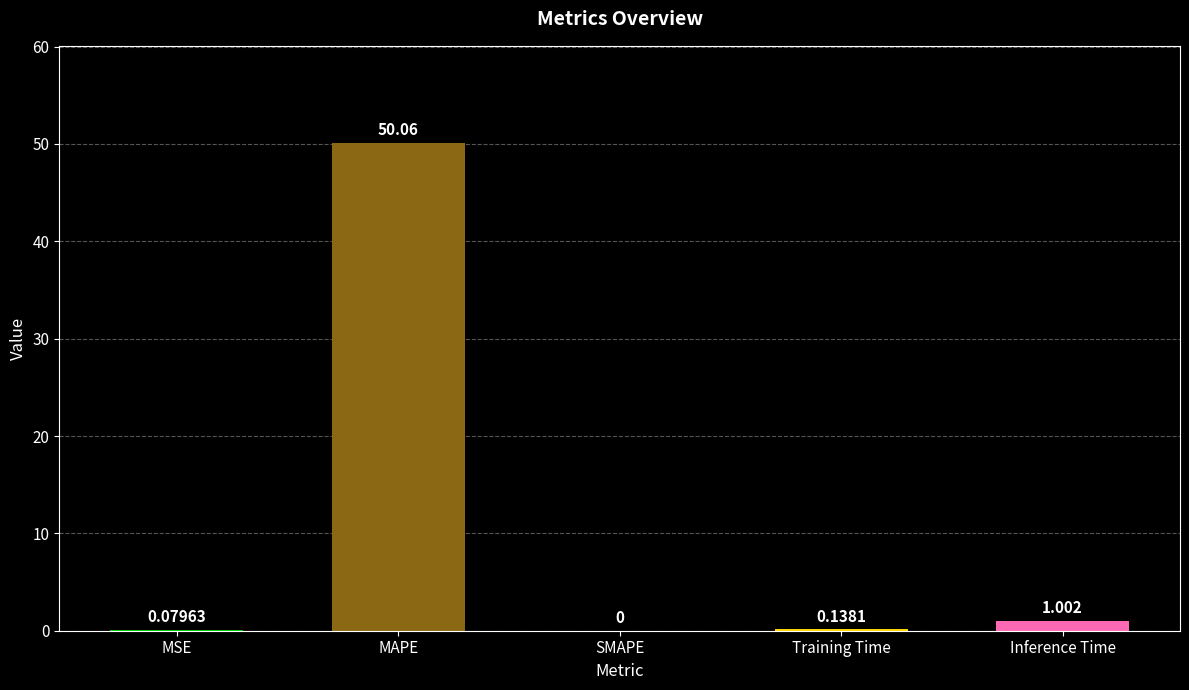

Where is the data nearest to the value 25?

Inference Time